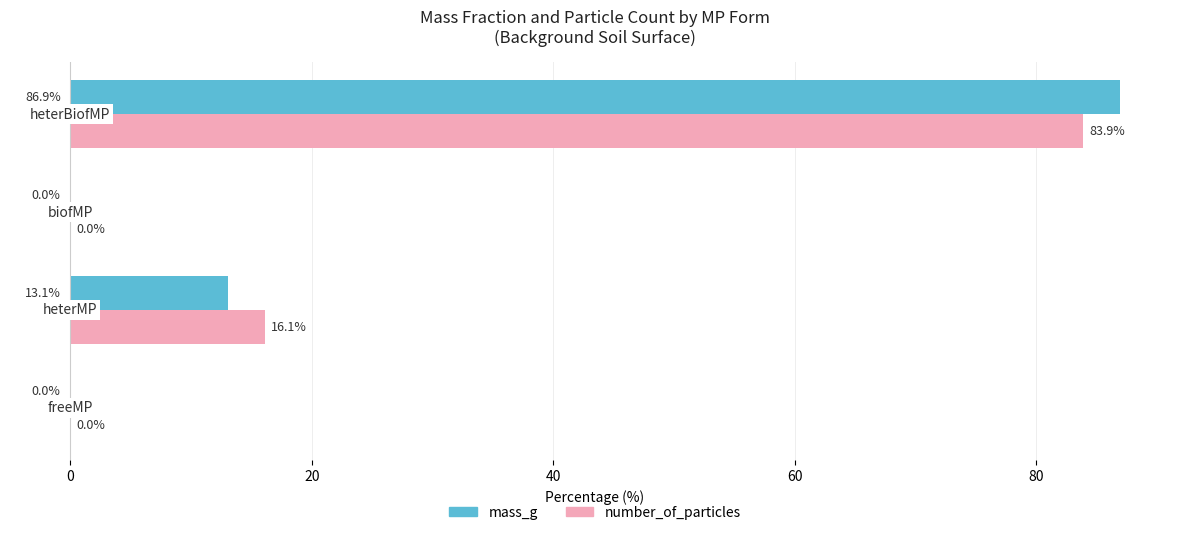

What is the sum of all mass_g values?

100.0